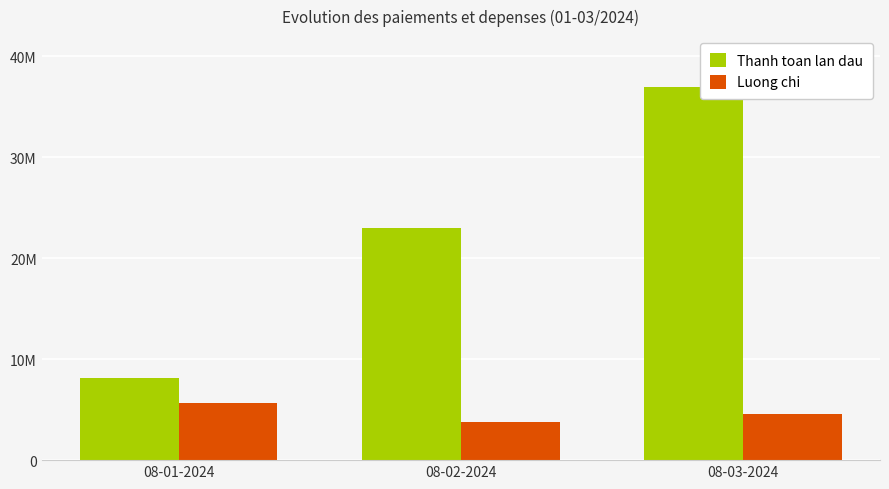

What position from the left is 08-02-2024?

2